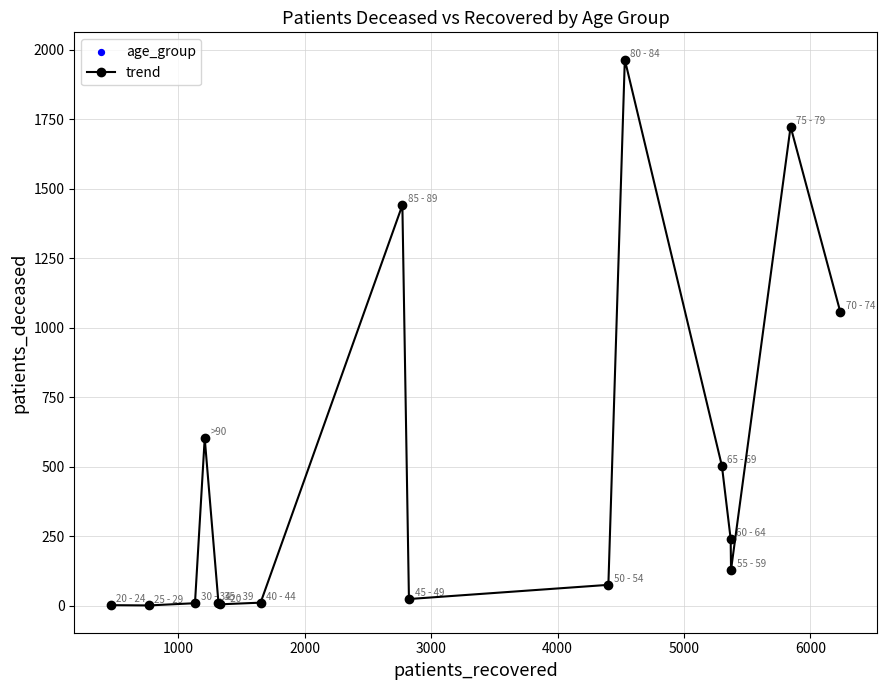

True or false: there are more than 1 points higher than both neighbors.

True